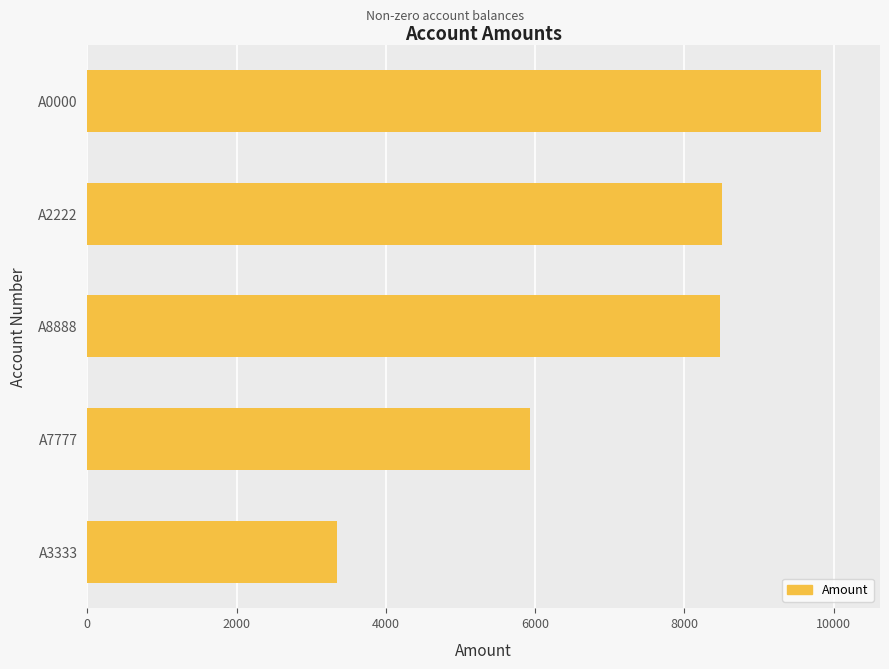

What is the change in value from A0000 to A8888?

-1364